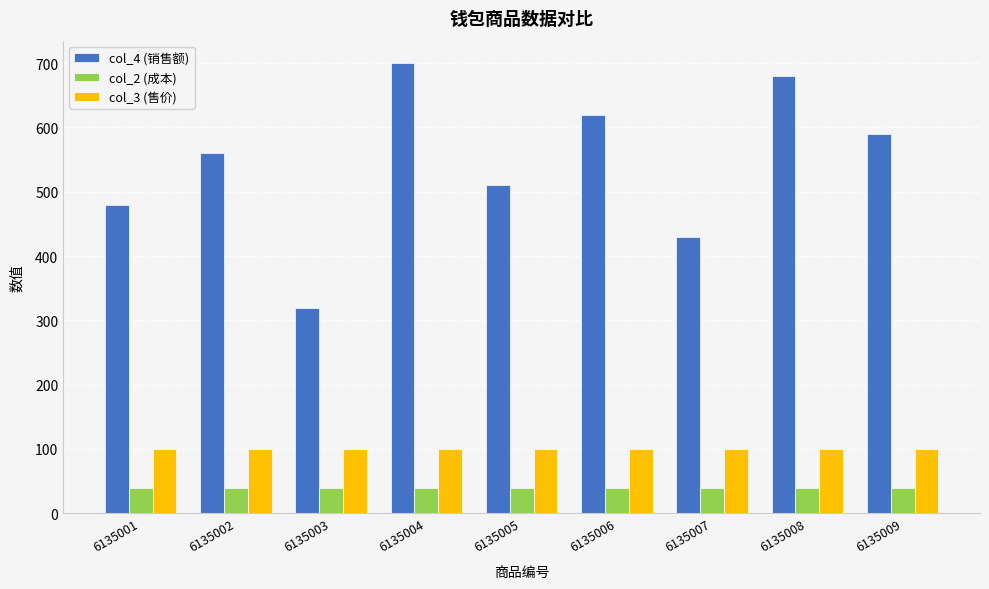

Reading right to left, extract all data points from this chart.

col_4 (销售额): 6135009=590	6135008=680	6135007=430	6135006=620	6135005=510	6135004=700	6135003=320	6135002=560	6135001=480
col_2 (成本): 6135009=40	6135008=40	6135007=40	6135006=40	6135005=40	6135004=40	6135003=40	6135002=40	6135001=40
col_3 (售价): 6135009=100	6135008=100	6135007=100	6135006=100	6135005=100	6135004=100	6135003=100	6135002=100	6135001=100